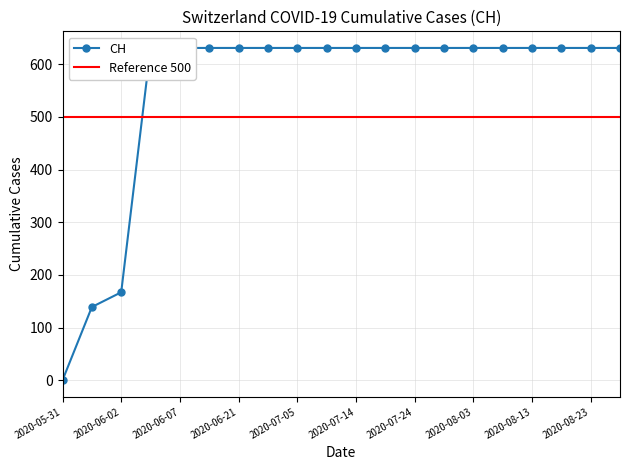

List the labels in order of value, largest first.

2020-06-03, 2020-06-07, 2020-06-14, 2020-06-21, 2020-06-28, 2020-07-05, 2020-07-09, 2020-07-14, 2020-07-19, 2020-07-24, 2020-07-29, 2020-08-03, 2020-08-08, 2020-08-13, 2020-08-18, 2020-08-23, 2020-08-28, 2020-06-02, 2020-06-01, 2020-05-31